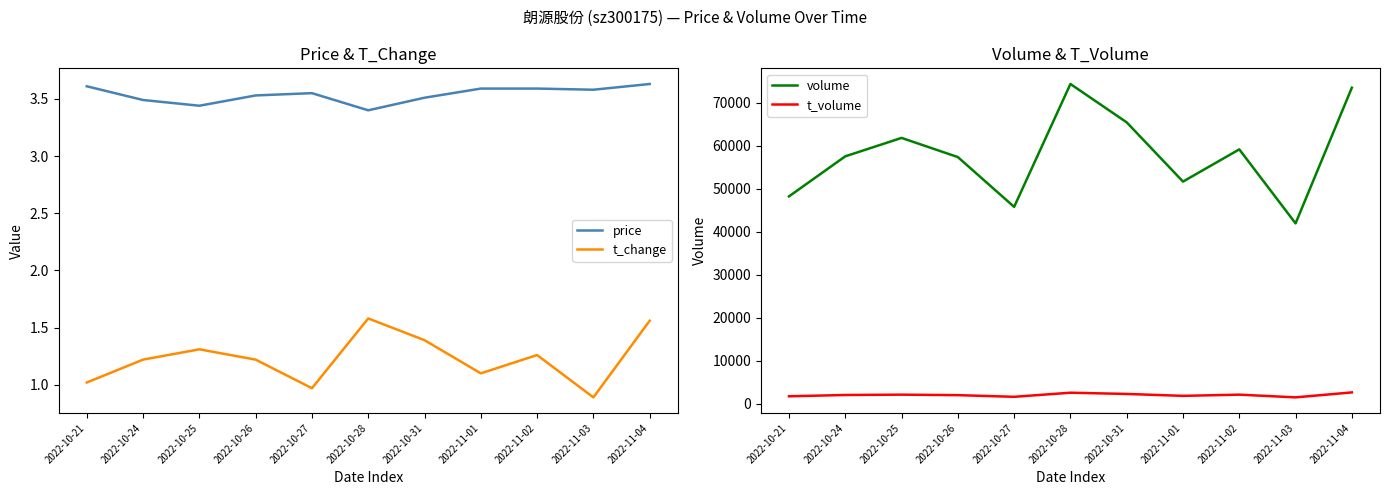

Which series has the widest spread of values?

volume